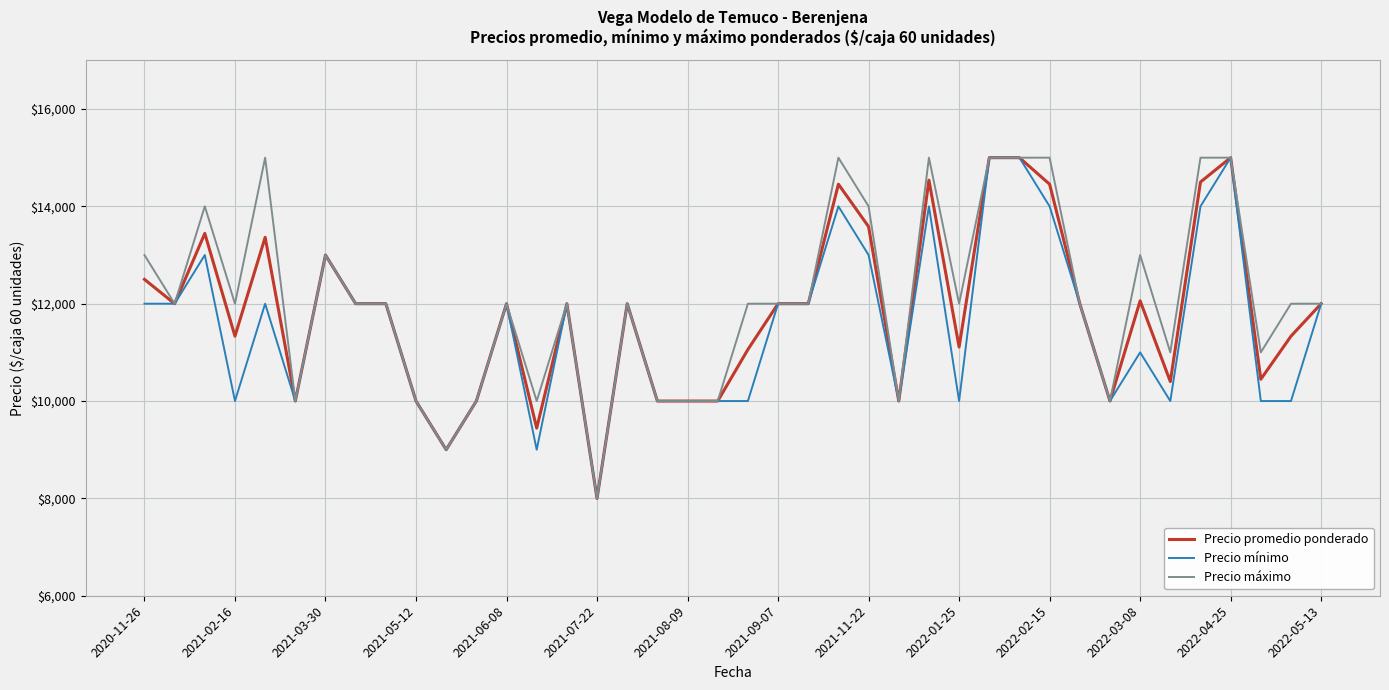

What is the maximum value shown in the chart?

15000